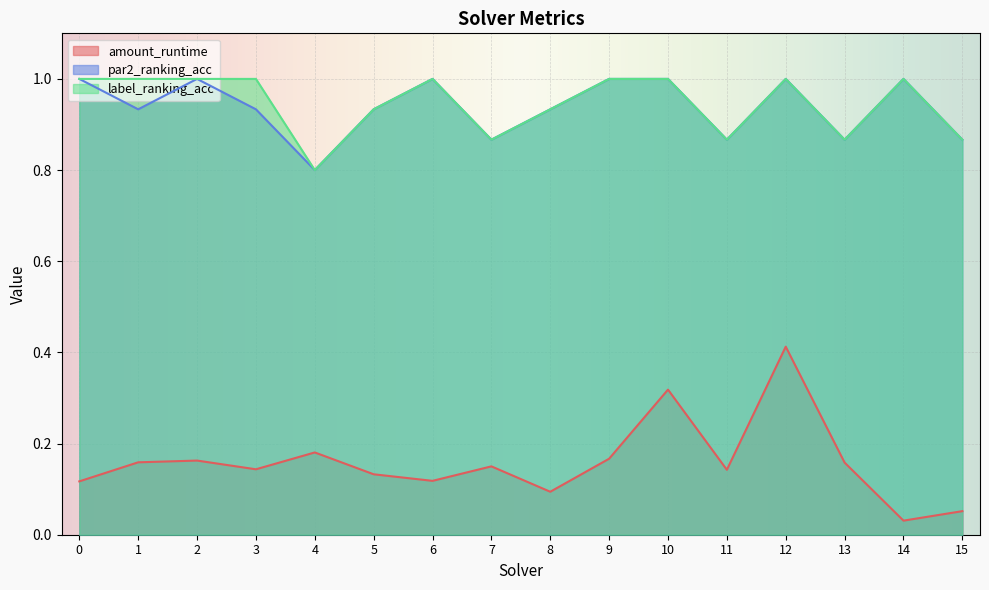

At which category does the chart reach its minimum across all series?

14